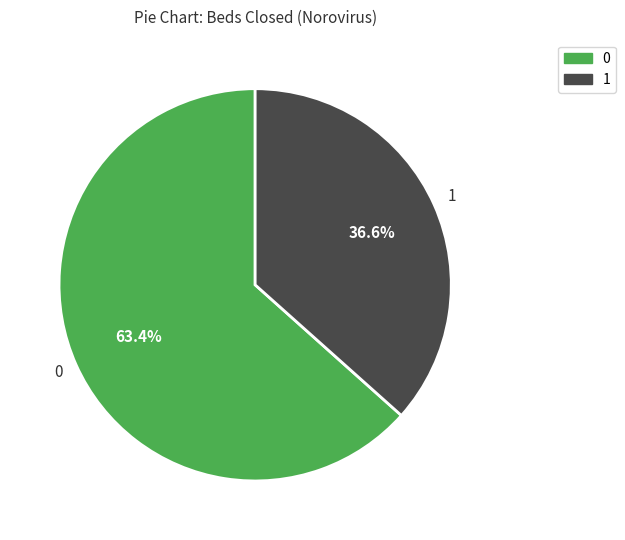

Is there any slice that represents more than half of the pie?

Yes